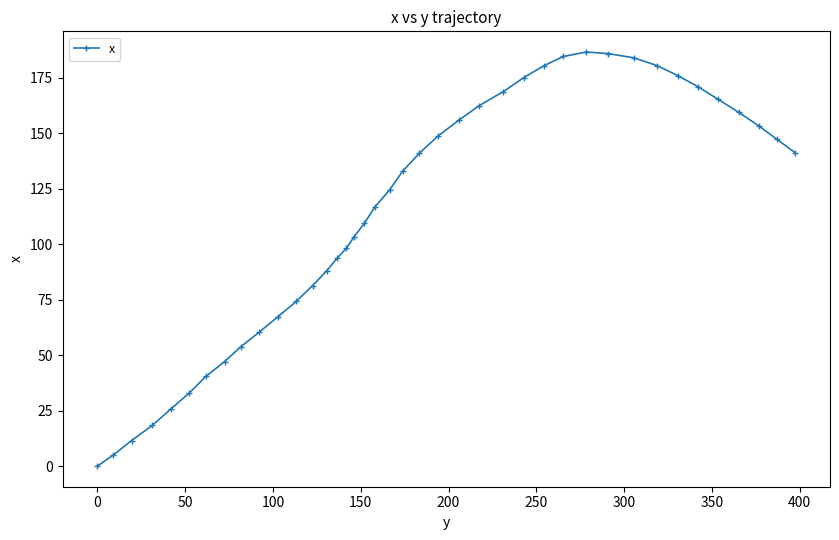

What is the greatest value displayed?

186.7